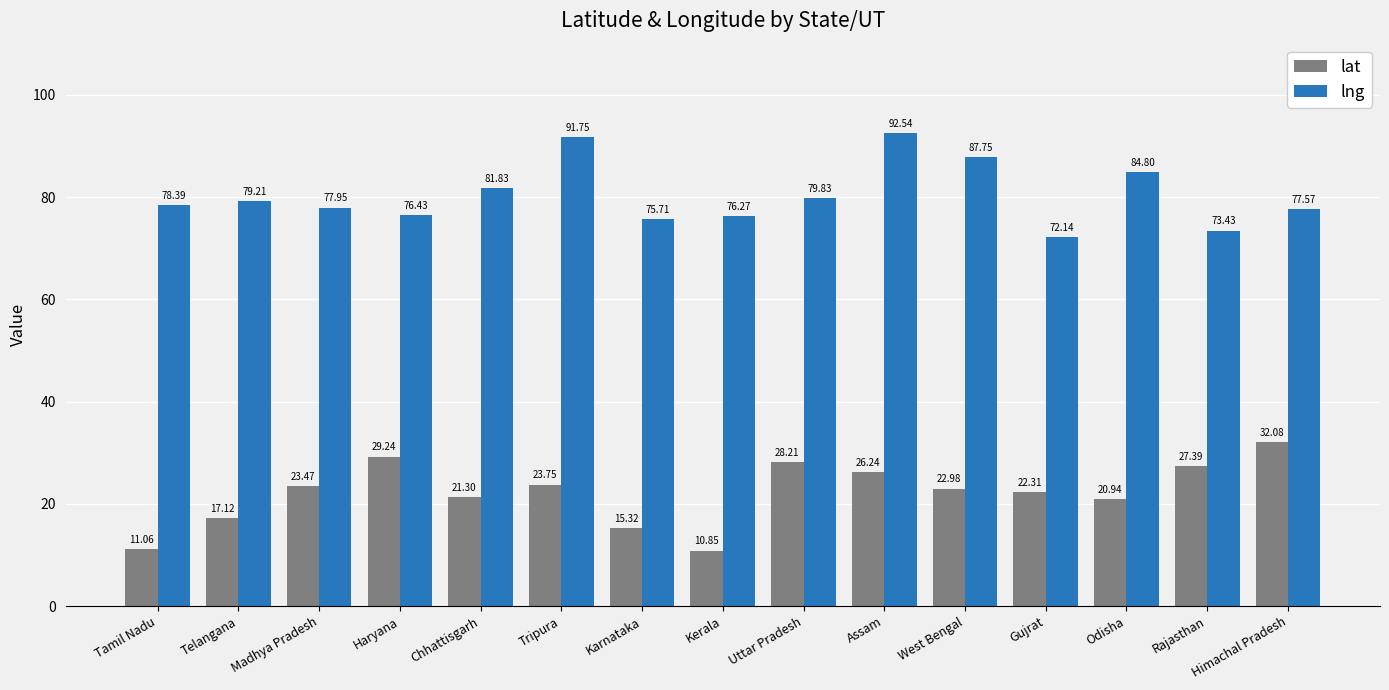

Is the value of lng at Rajasthan greater than the value of lat at West Bengal?

Yes